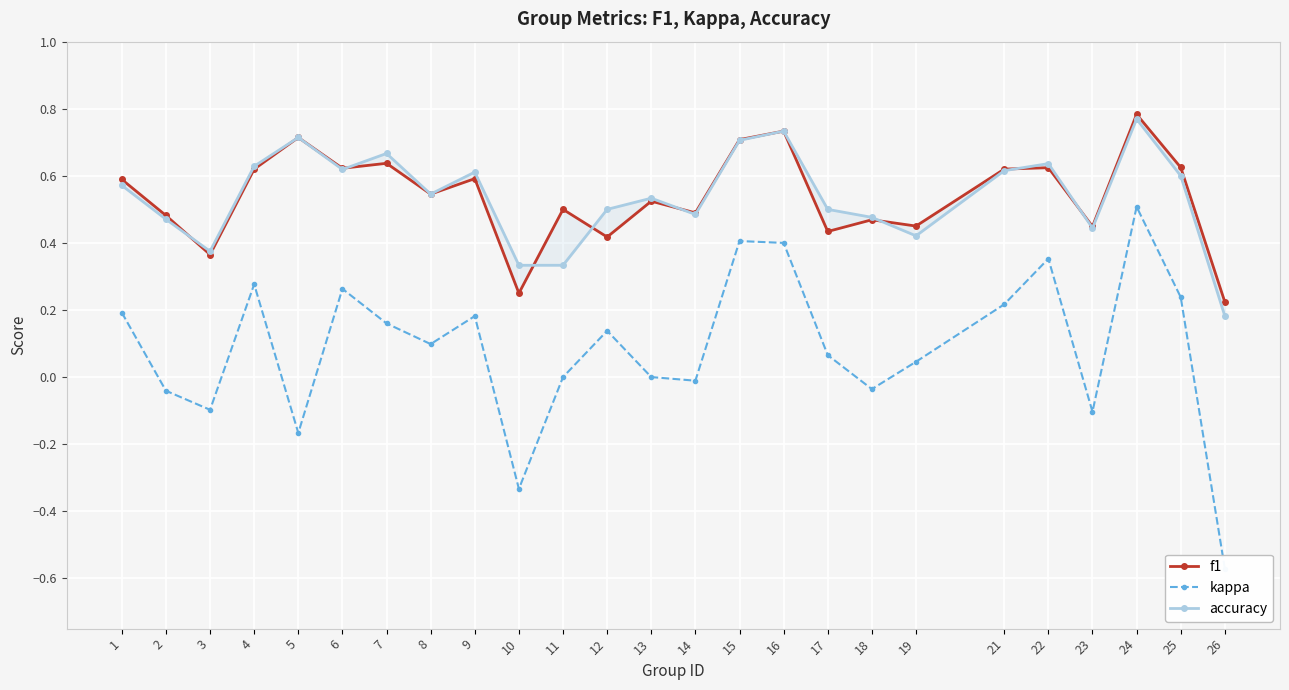

Is the value of f1 at 1 greater than the value of kappa at 2?

Yes